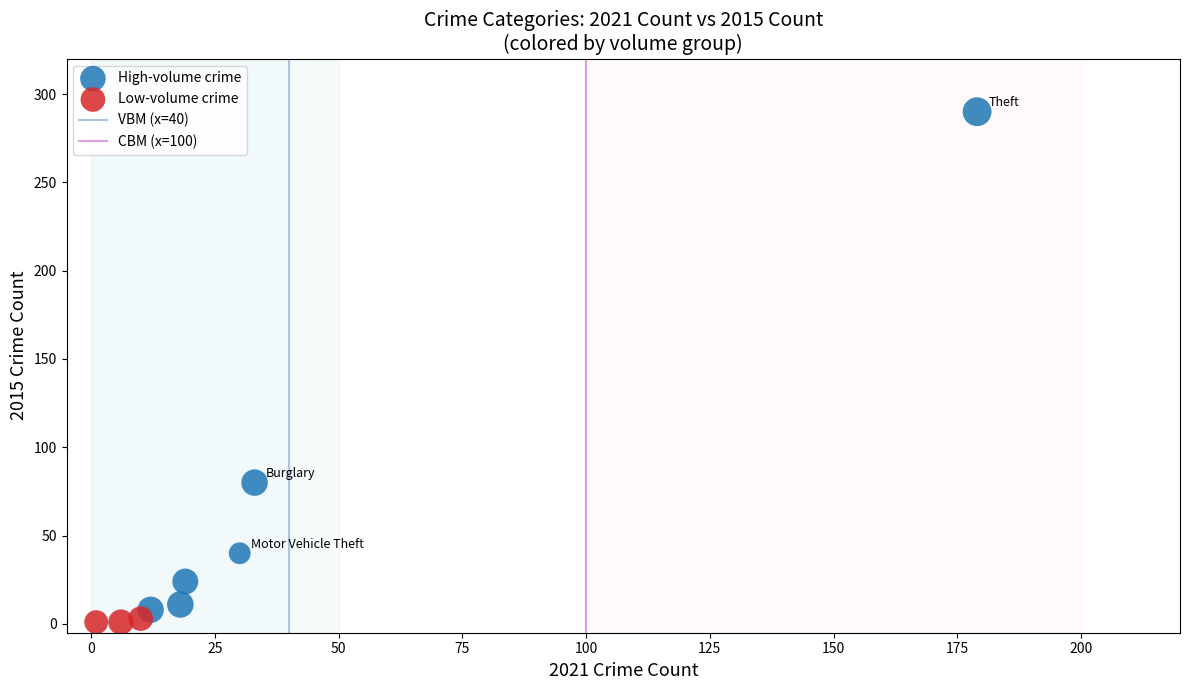

Which series reaches the maximum Y coordinate?

High-volume crime